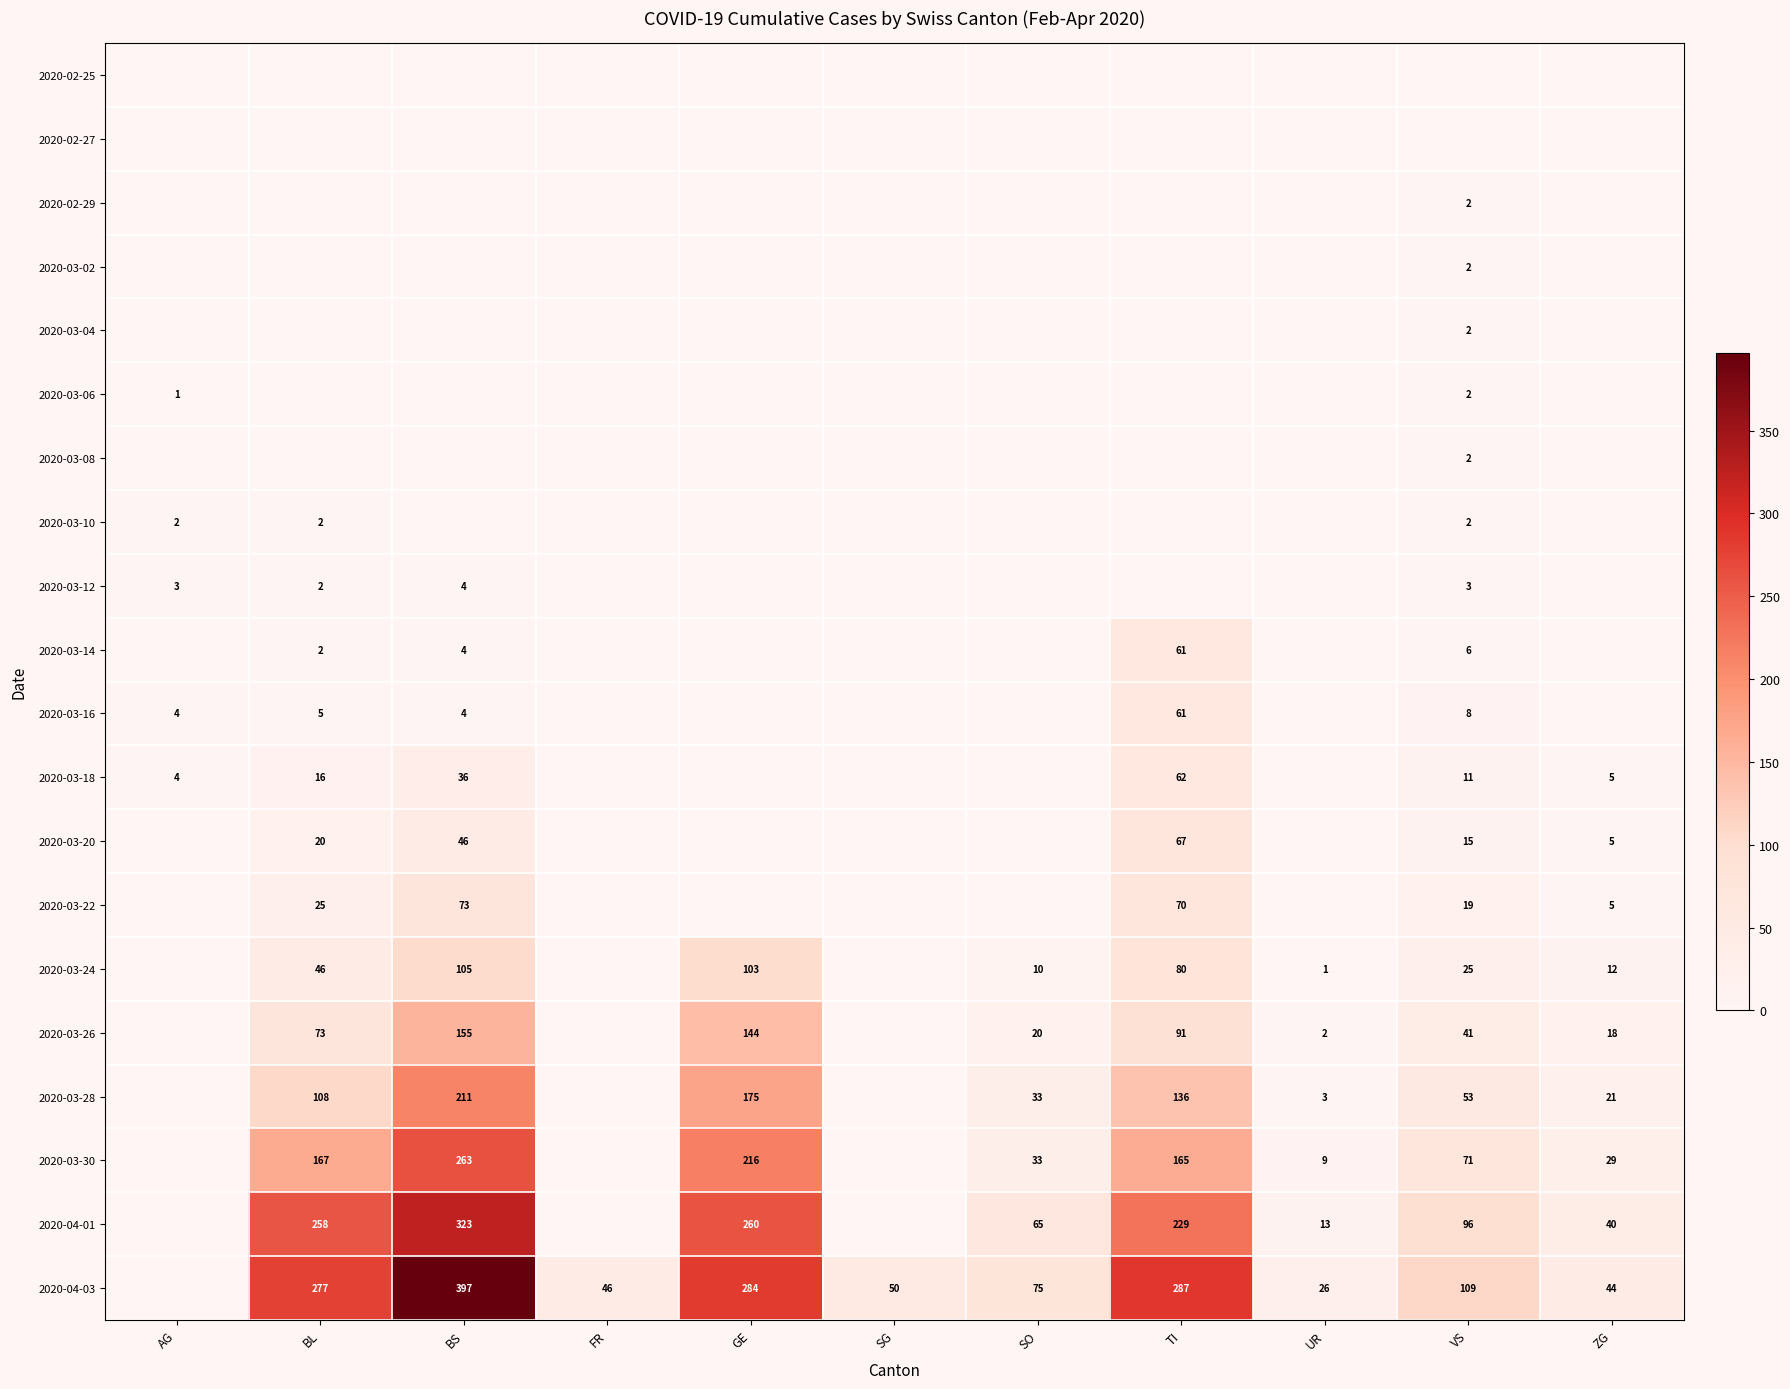

True or false: 2020-04-03 has a value of 24 at ZG.

False